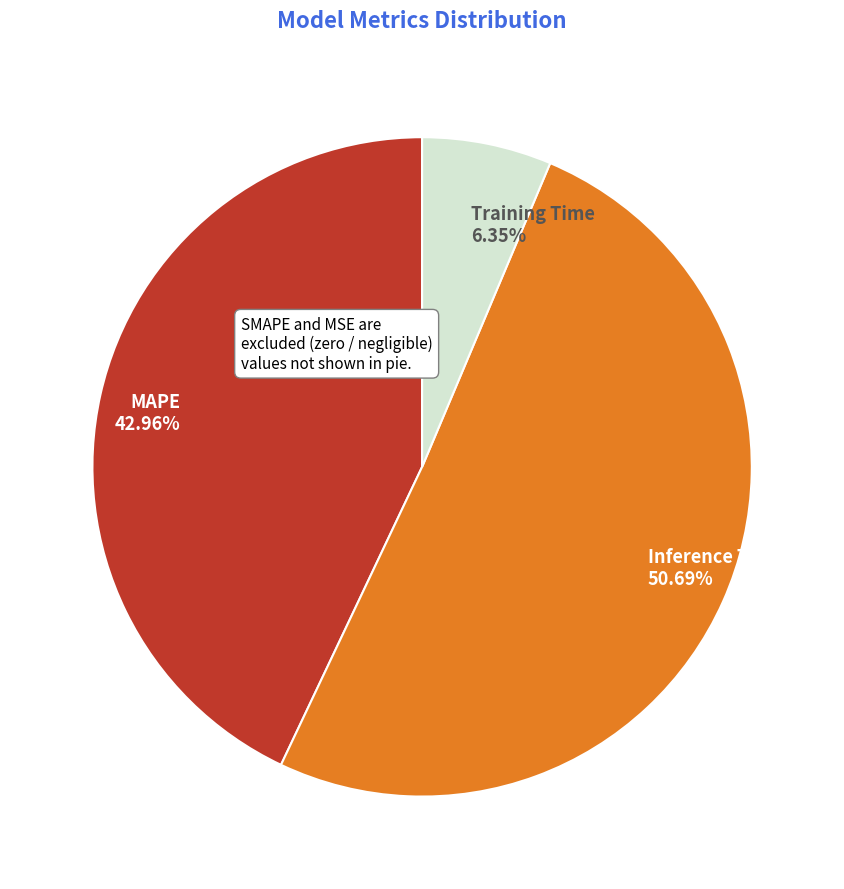

To the nearest percent, what is the average slice percentage?

33%